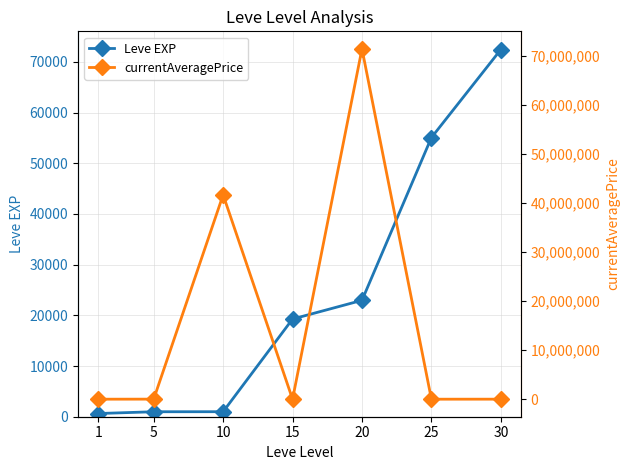

Where do currentAveragePrice and Leve EXP first cross each other?

10 and 15